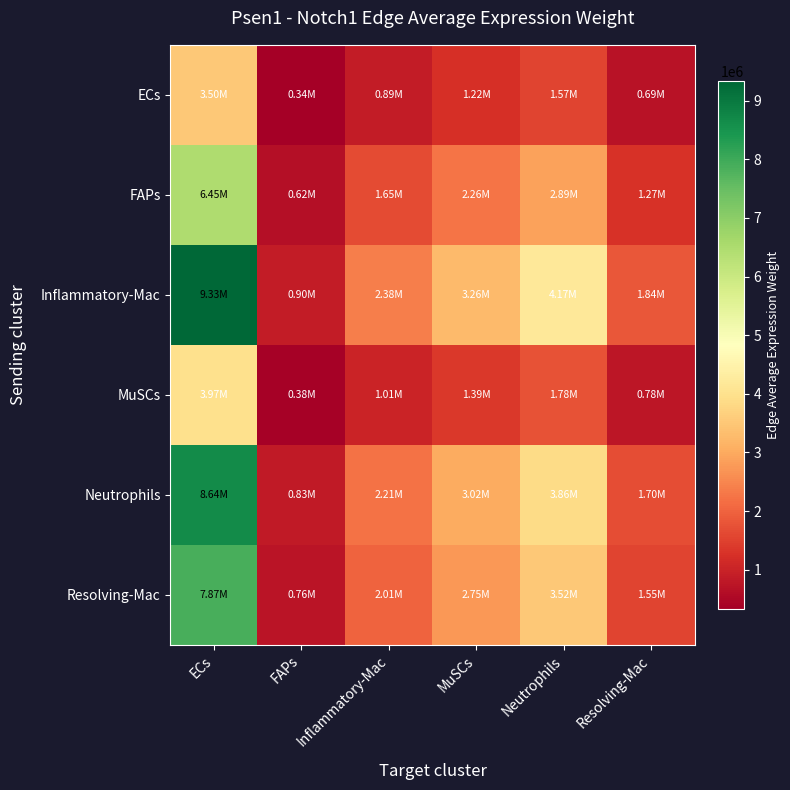

List the series in order of their peak value, lowest first.

ECs, MuSCs, FAPs, Resolving-Mac, Neutrophils, Inflammatory-Mac